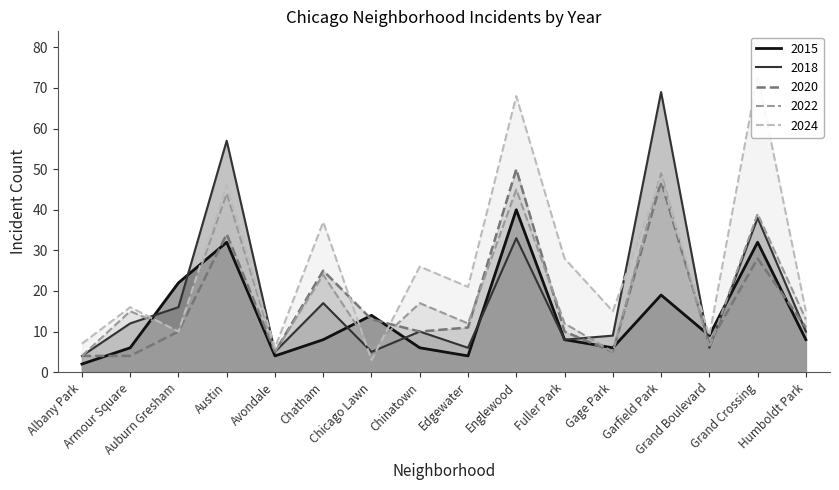

Where is the first local maximum for 2020?

Austin